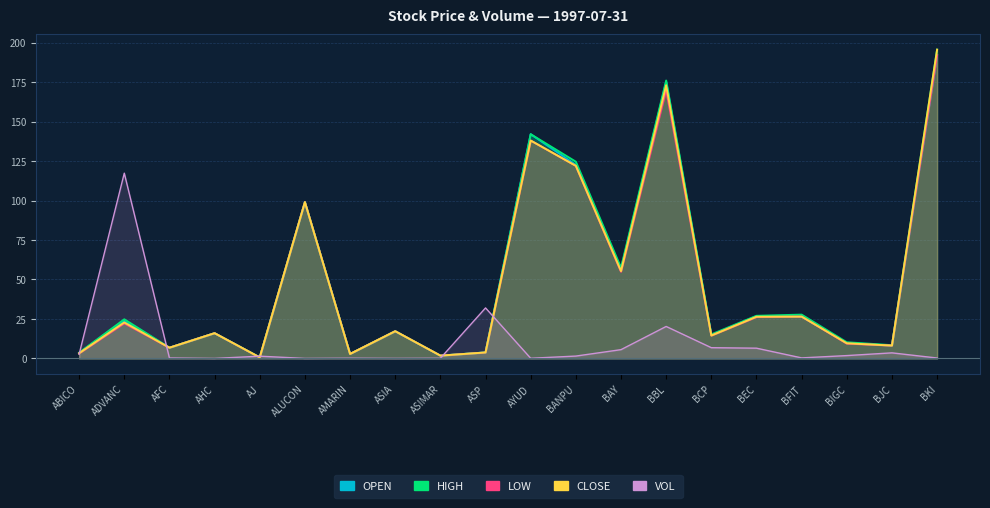

What is the maximum value for CLOSE?

195.6